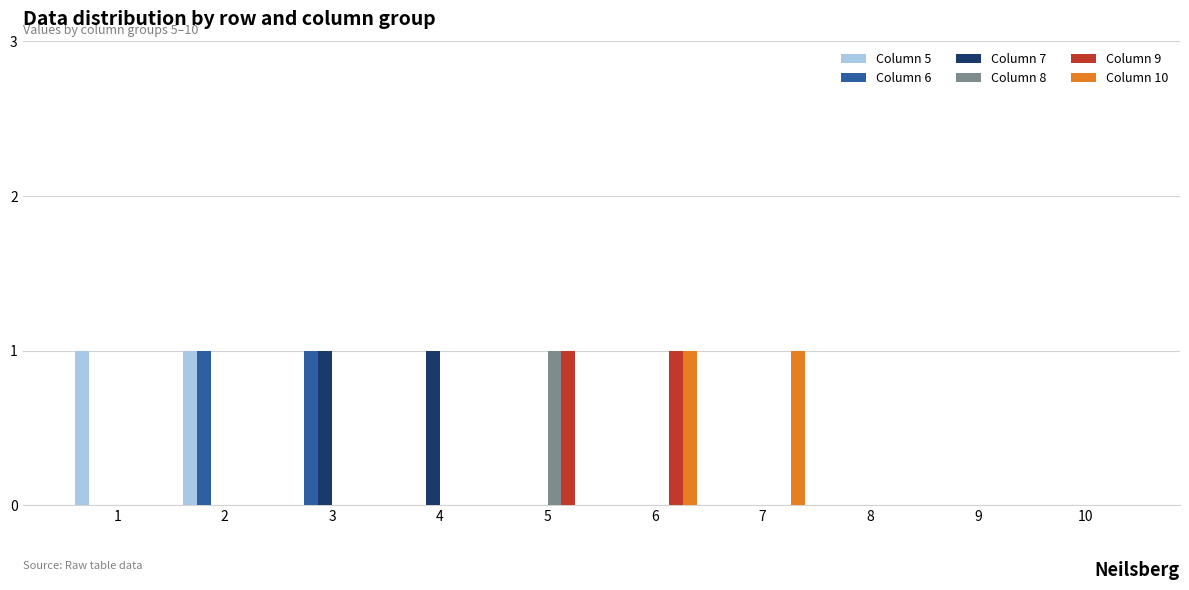

Reading left to right, what are all the values shown in this chart?

Column 5: 1	1	0	0	0	0	0	0	0	0
Column 6: 0	1	1	0	0	0	0	0	0	0
Column 7: 0	0	1	1	0	0	0	0	0	0
Column 8: 0	0	0	0	1	0	0	0	0	0
Column 9: 0	0	0	0	1	1	0	0	0	0
Column 10: 0	0	0	0	0	1	1	0	0	0